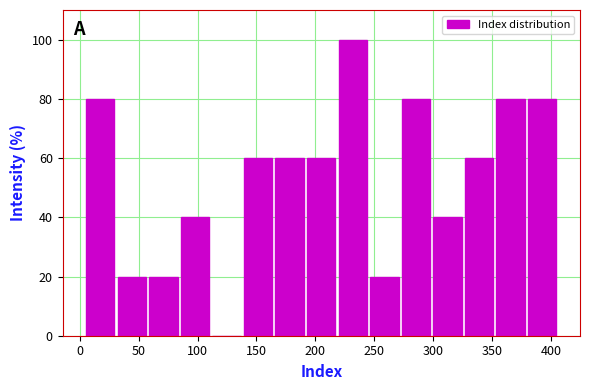

Over which range of the x-axis is the bar tallest?

220 to 245